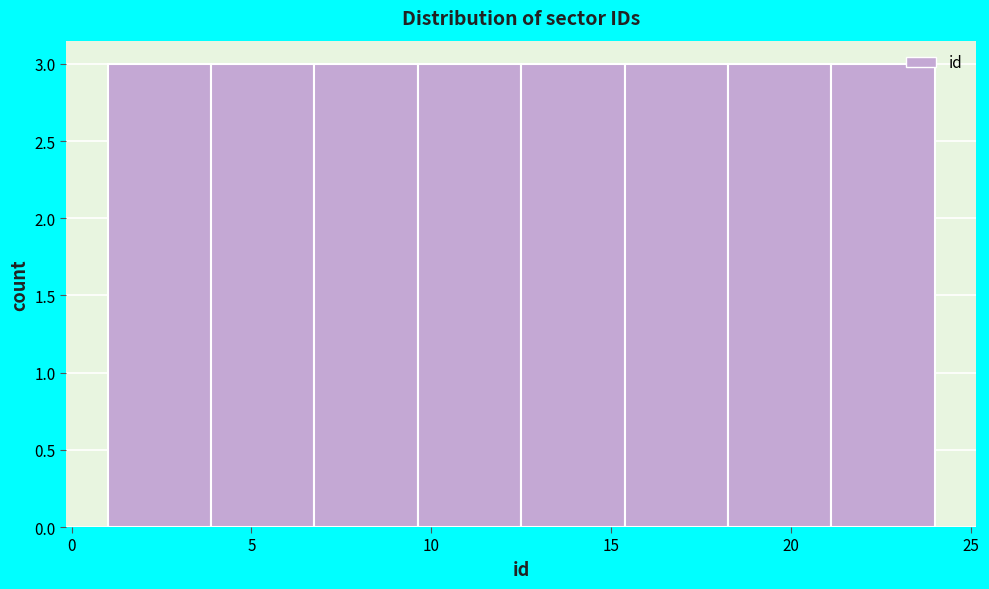

What is the height of the bar covering 18.5 to 21.0 on the x-axis? Neither the bar edges nor the heights are printed on the chart, so give them approximately, as read against the axes.

3